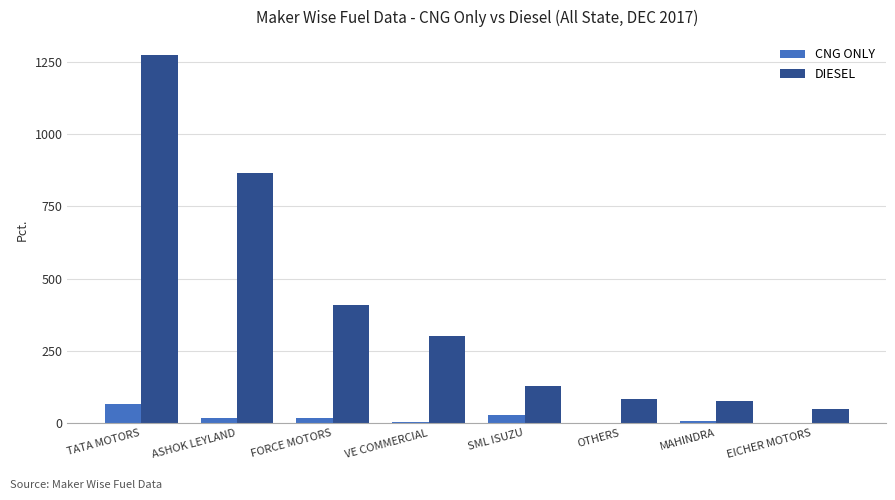

Which series changed the most between ASHOK LEYLAND and EICHER MOTORS?

DIESEL